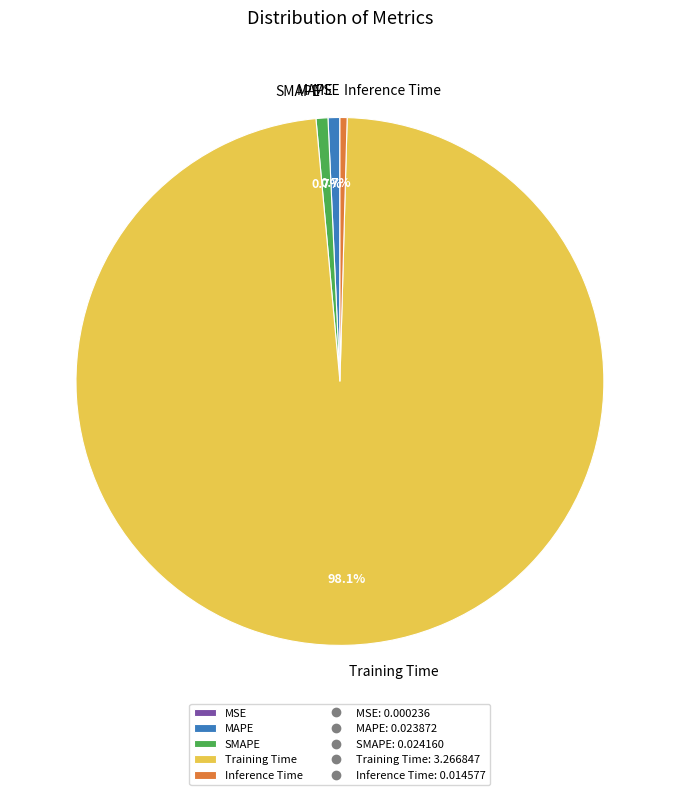

Does MAPE account for over 50% of the chart?

No